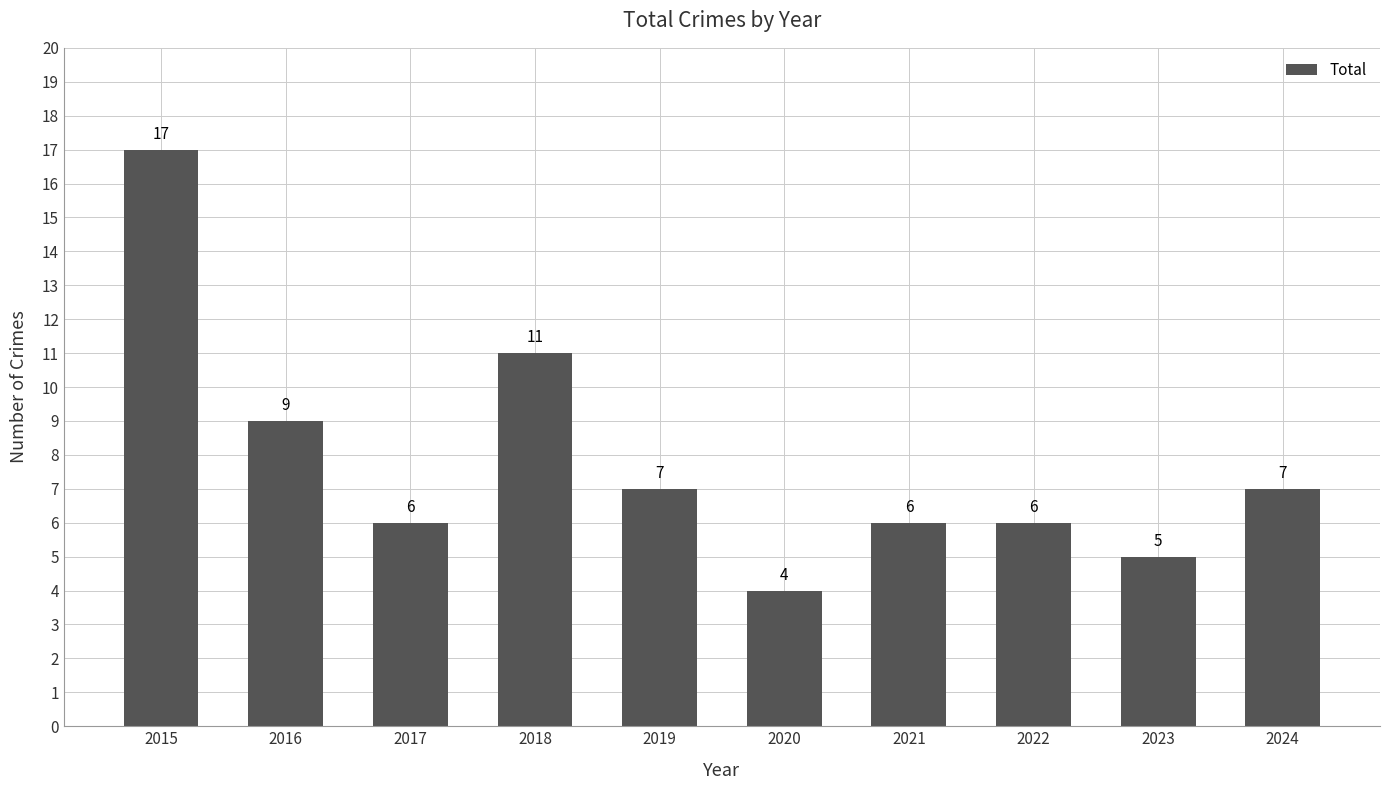

The chart shows a value of 9 at 2016. True or false?

True